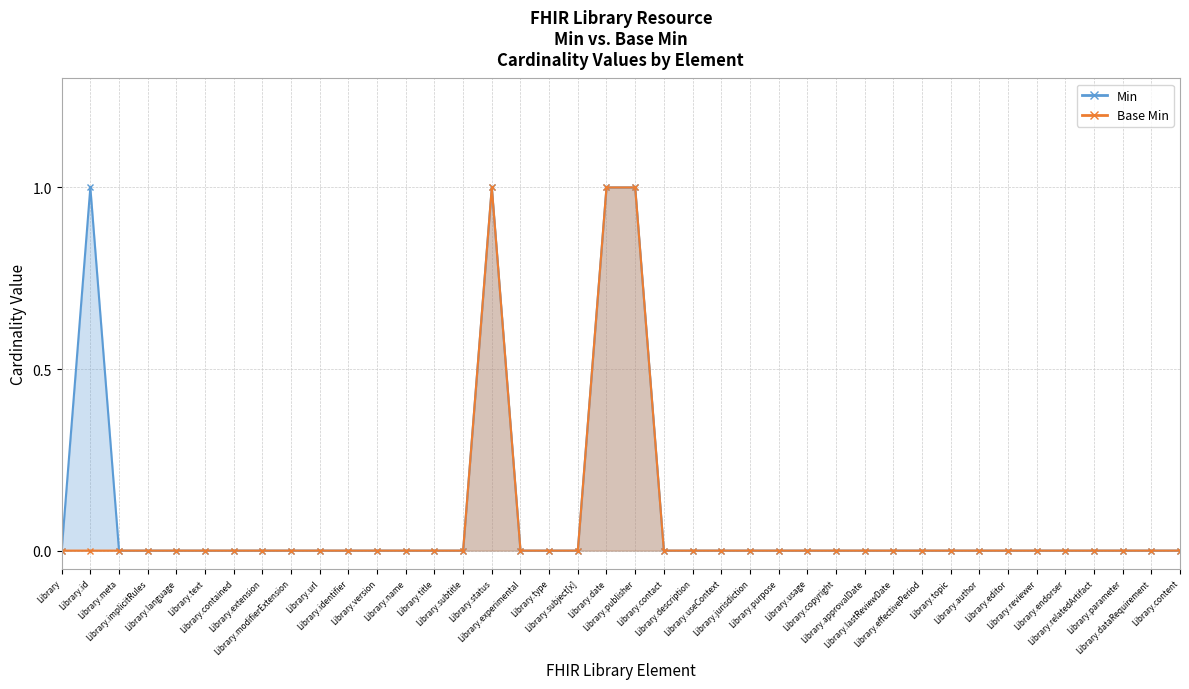

List the series in order of their peak value, highest first.

Min, Base Min